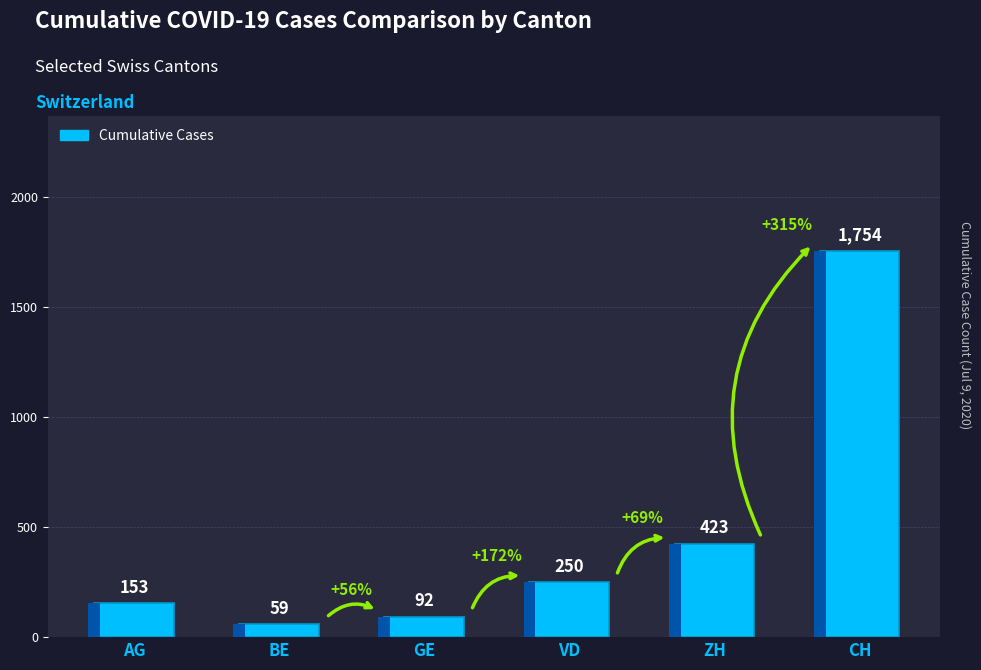

Between VD and BE, which is larger?

VD